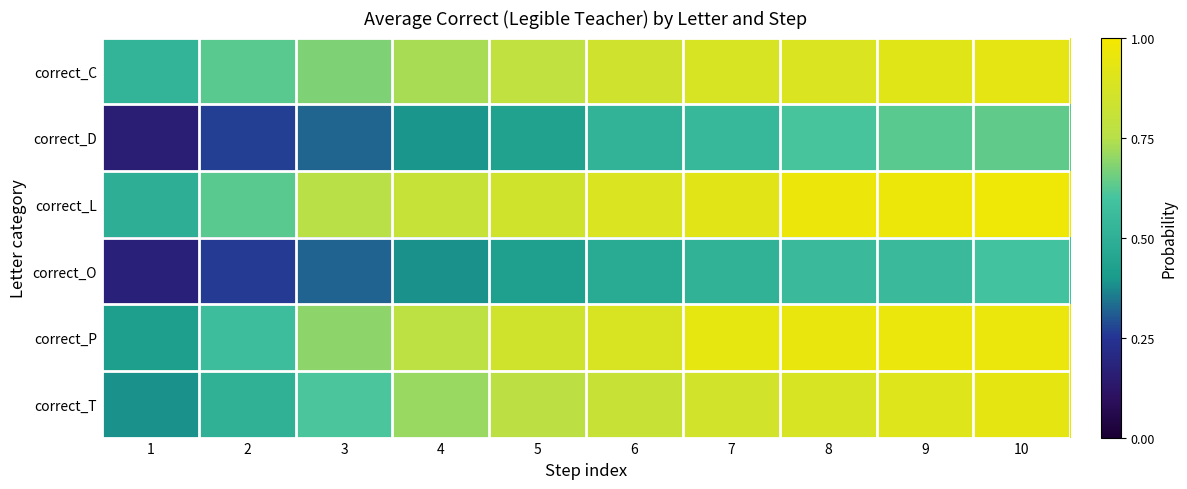

Reading left to right, list all the values displayed in this chart.

correct_C: 1=0.5	2=0.6	3=0.7	4=0.7	5=0.8	6=0.8	7=0.9	8=0.9	9=0.9	10=0.9
correct_D: 1=0.2	2=0.3	3=0.3	4=0.4	5=0.4	6=0.5	7=0.5	8=0.6	9=0.6	10=0.6
correct_L: 1=0.5	2=0.6	3=0.8	4=0.8	5=0.8	6=0.9	7=0.9	8=1.0	9=1.0	10=1.0
correct_O: 1=0.2	2=0.3	3=0.3	4=0.4	5=0.4	6=0.5	7=0.5	8=0.6	9=0.6	10=0.6
correct_P: 1=0.4	2=0.6	3=0.7	4=0.8	5=0.8	6=0.9	7=0.9	8=1.0	9=1.0	10=1.0
correct_T: 1=0.4	2=0.5	3=0.6	4=0.7	5=0.8	6=0.8	7=0.9	8=0.9	9=0.9	10=0.9